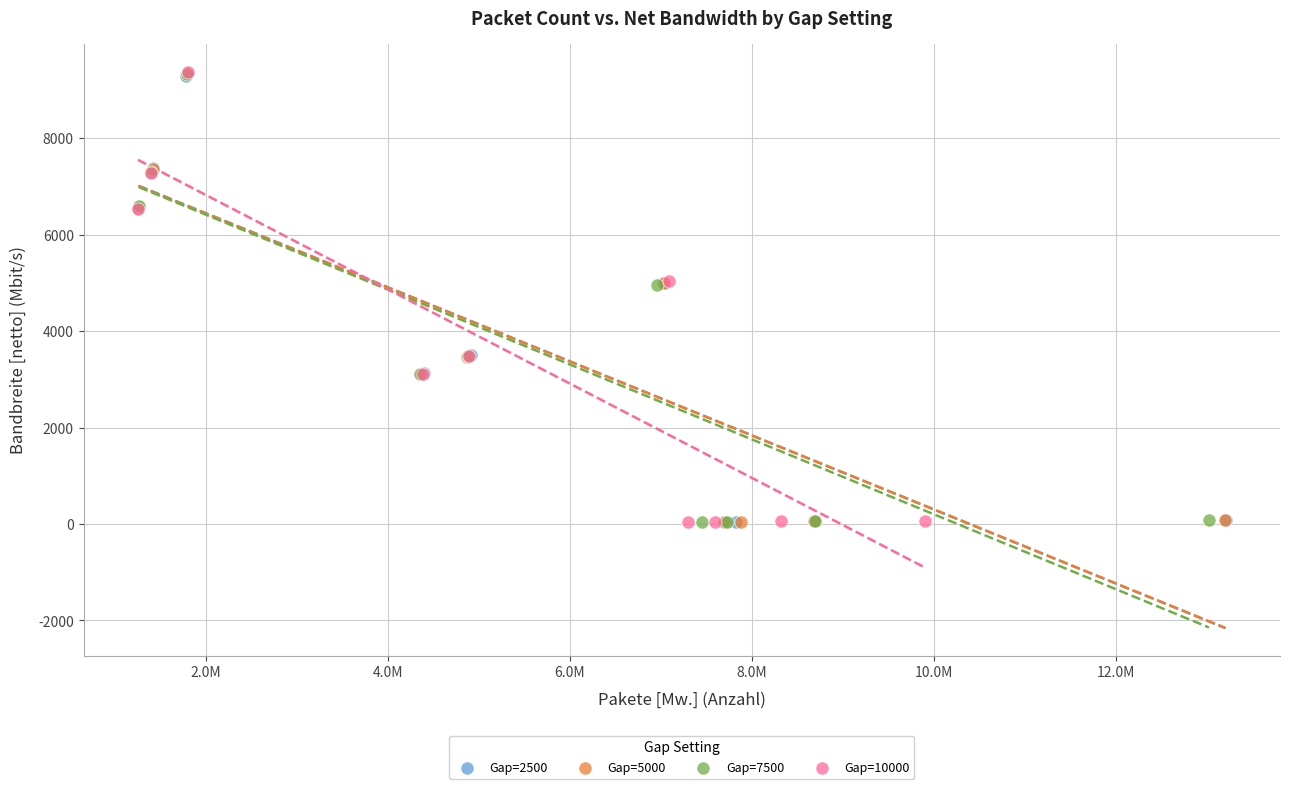

Which series has the largest Y range (max minus min)?

Gap=10000